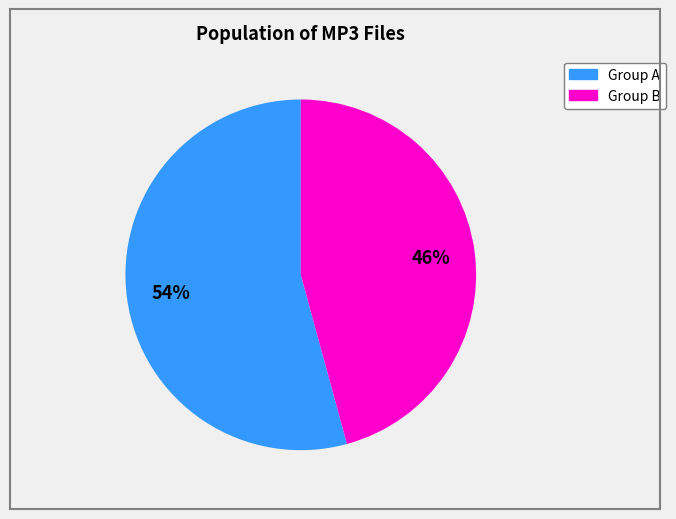

How many segments does this pie chart have?

2